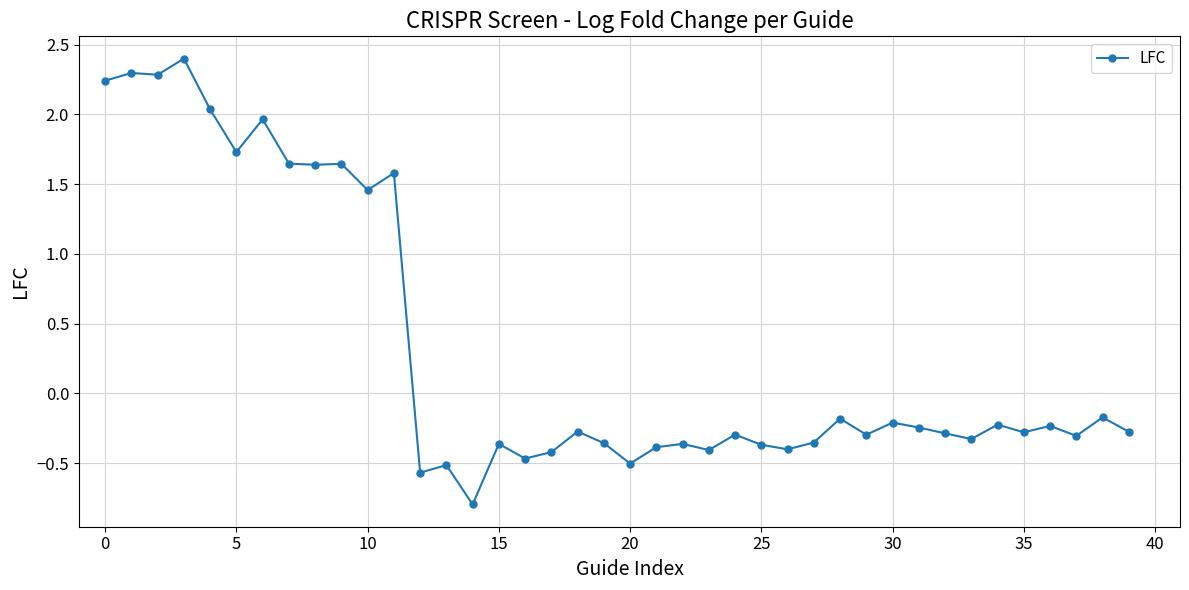

What is the maximum value shown in the chart?

2.4